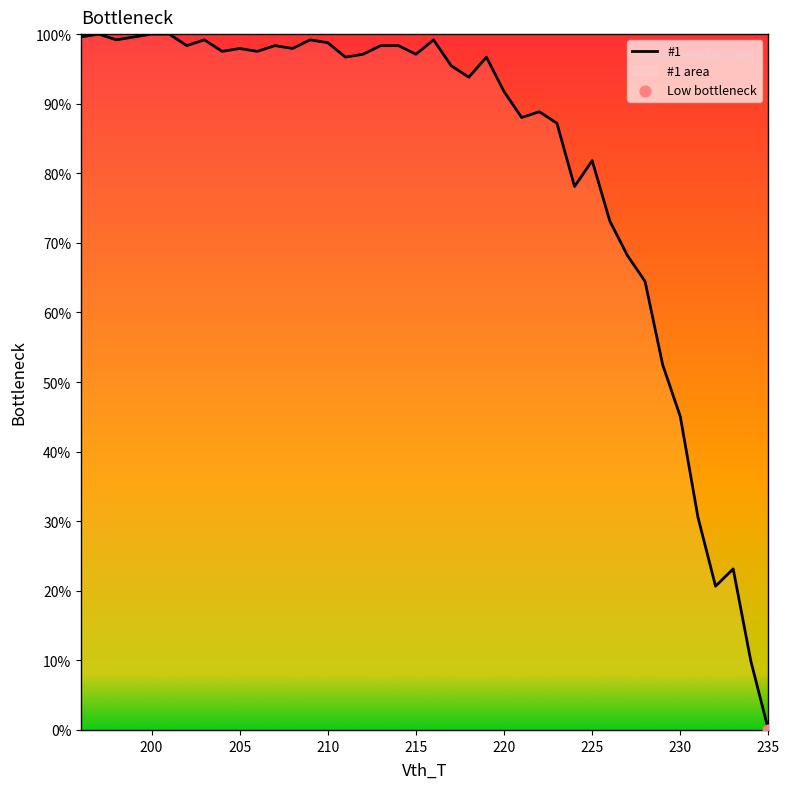

What is the difference between the maximum and minimum values?

100.0